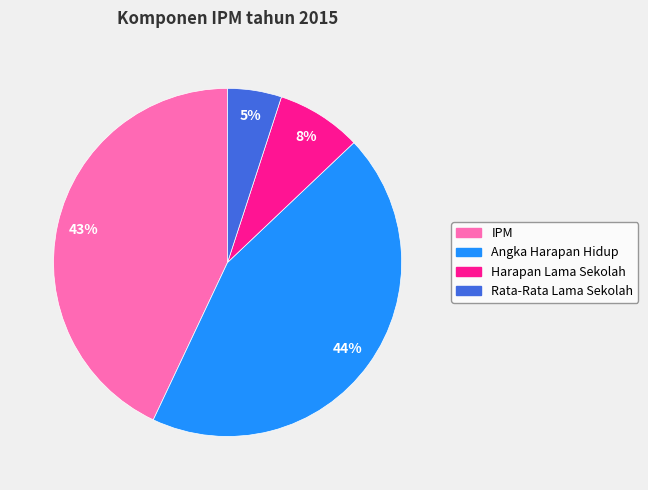

True or false: Angka Harapan Hidup accounts for 44% of the total.

True